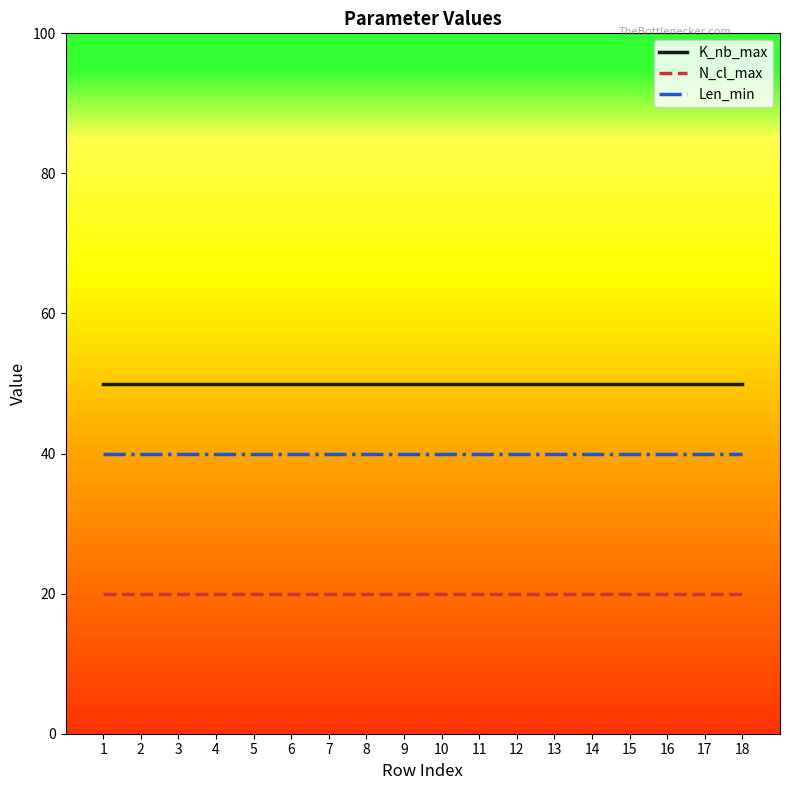

True or false: K_nb_max and Len_min cross at least once.

False